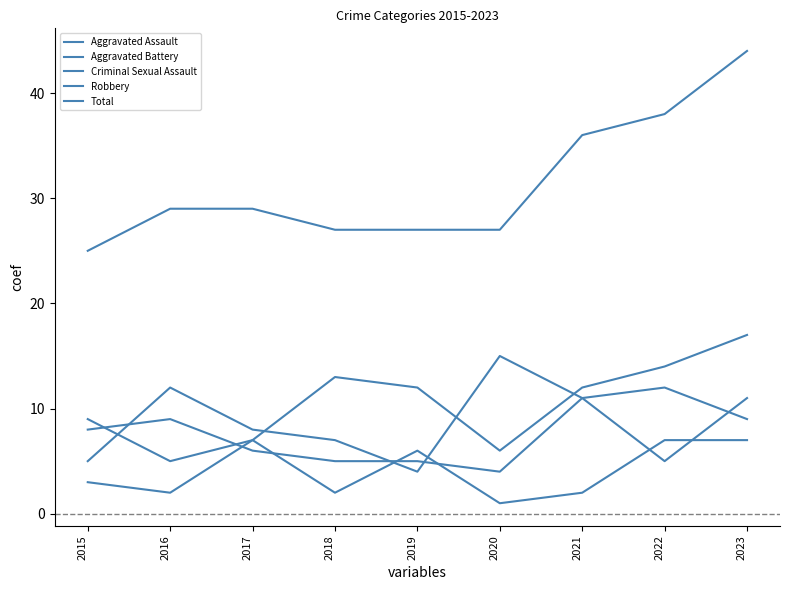

Between 2023 and 2021, which is larger?

2023